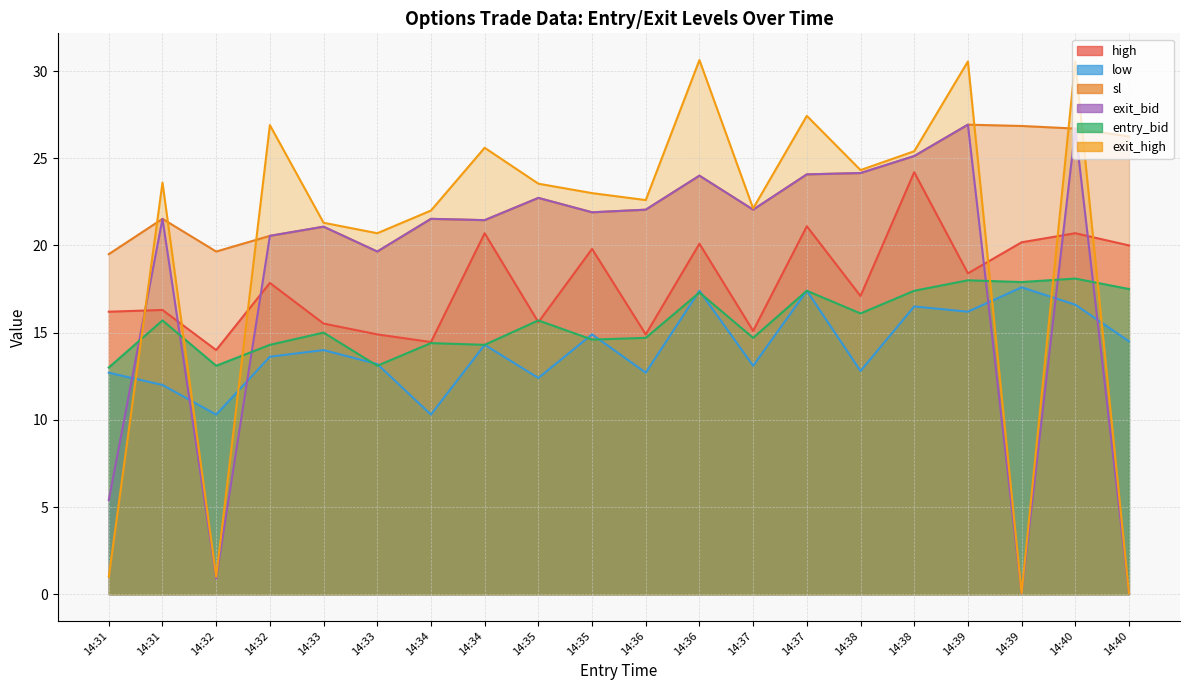

What are all the series names shown in the legend?

high, low, sl, exit_bid, entry_bid, exit_high